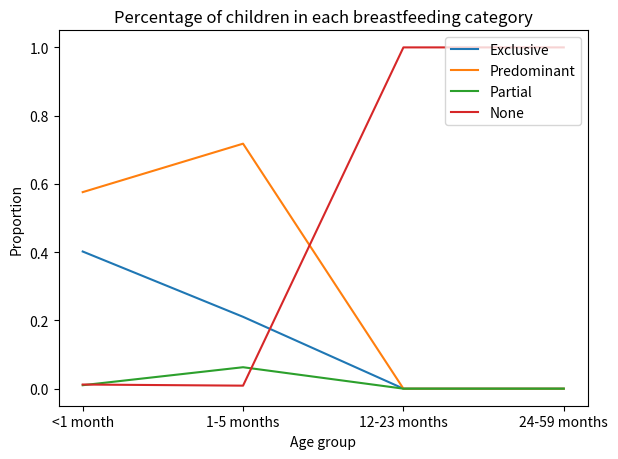

What position from the right is 12-23 months?

2